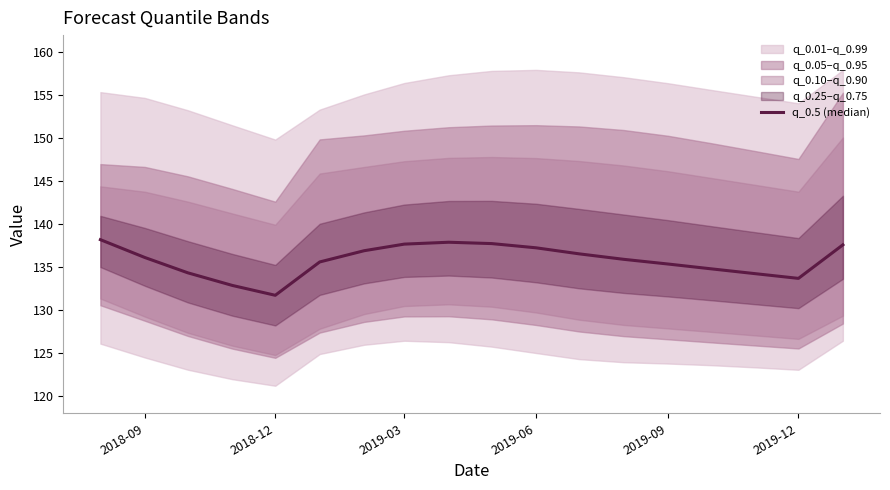

The chart shows a value of 214.7 at 15. True or false?

False